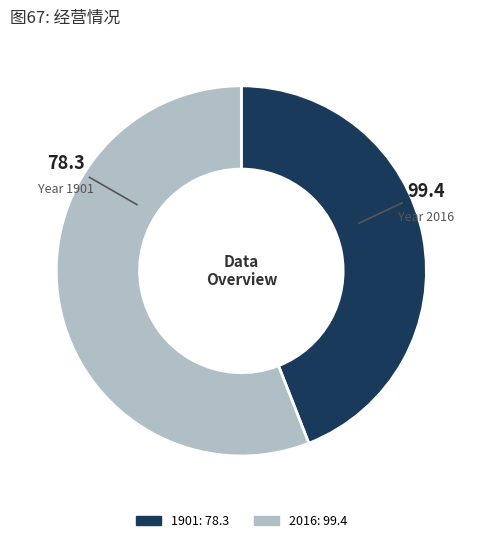

Which category has the biggest portion of the pie?

2016